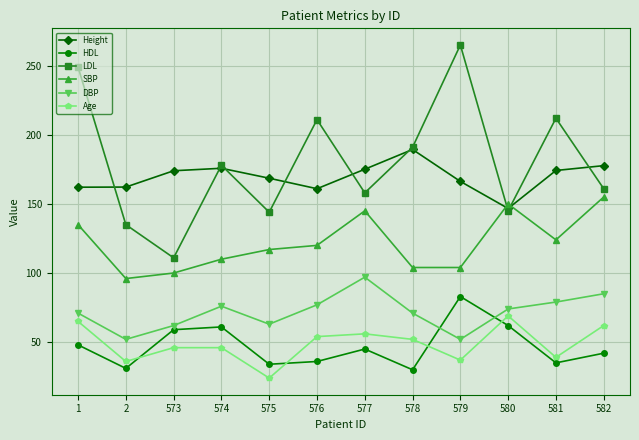

At which category does LDL reach its first local valley?

573